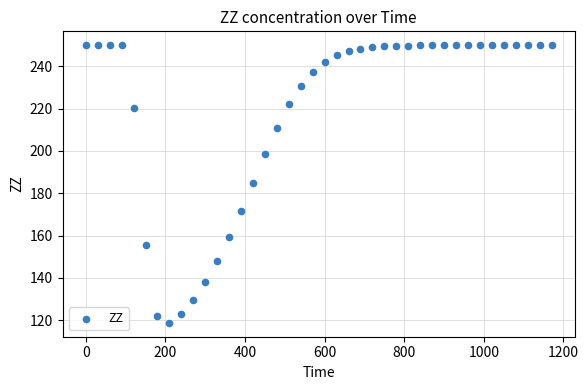

What is the range of Y values (max minus min)?

131.3